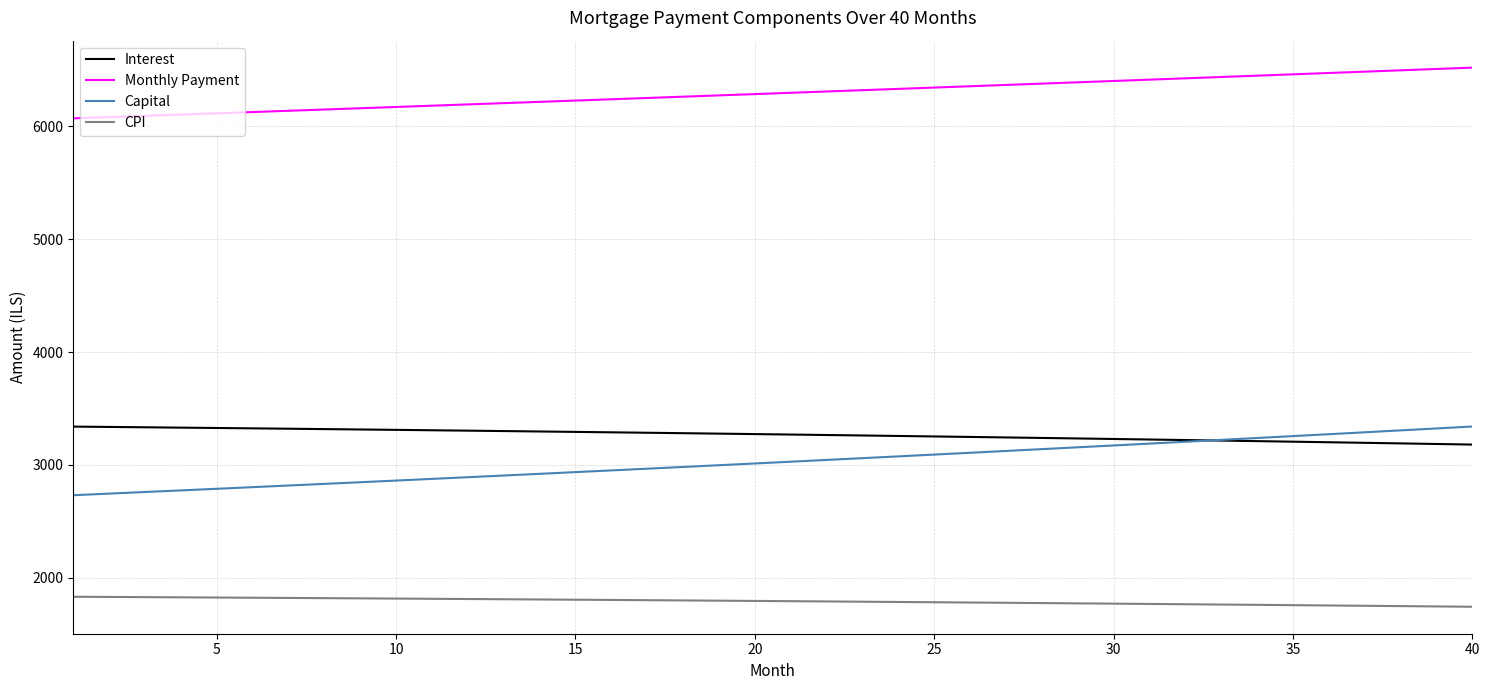

True or false: Interest and CPI cross at least once.

False